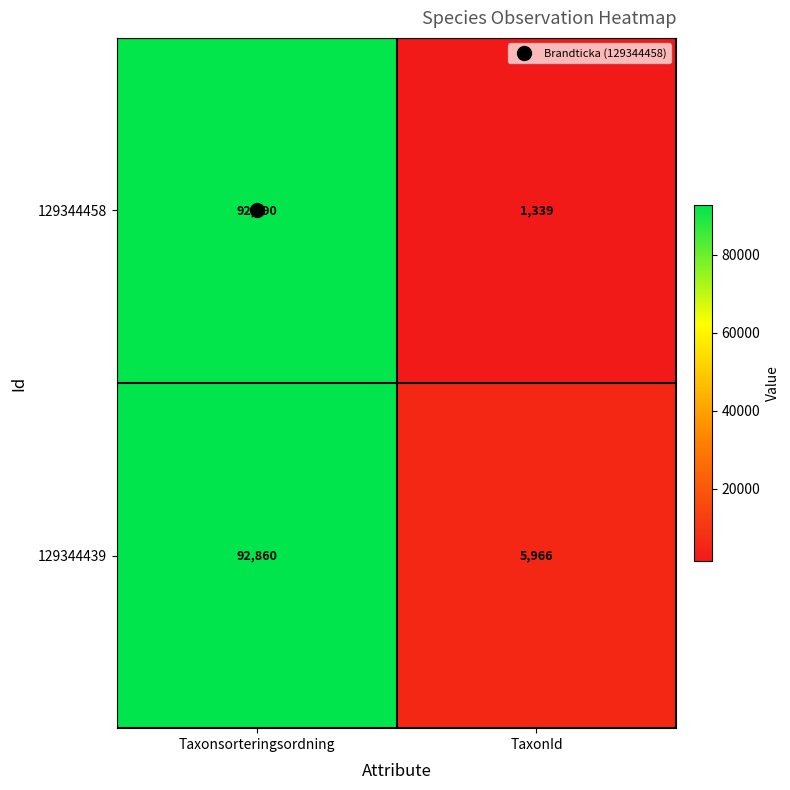

Between Taxonsorteringsordning and TaxonId, which series saw the biggest shift?

129344458